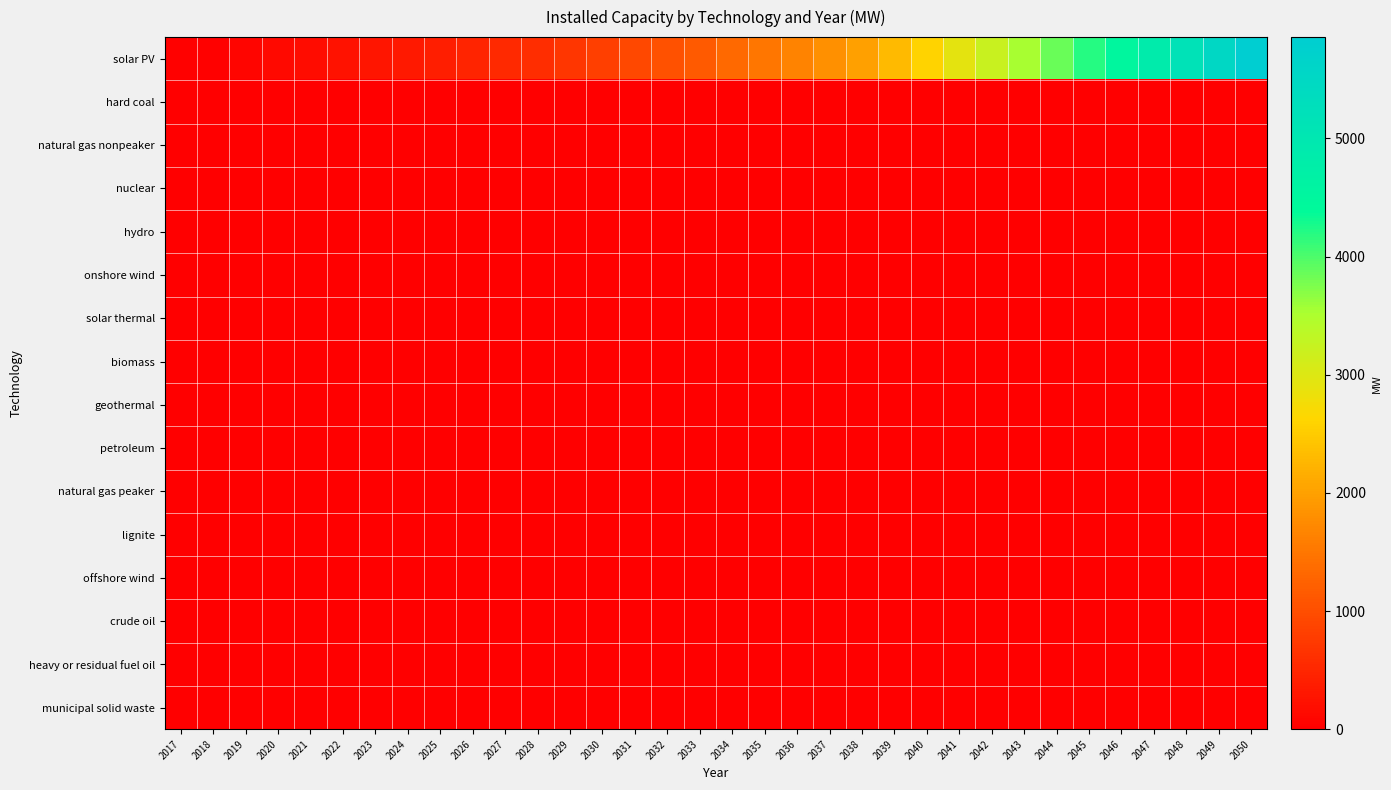

What is the difference between the highest and lowest values at 2044?

3860.5